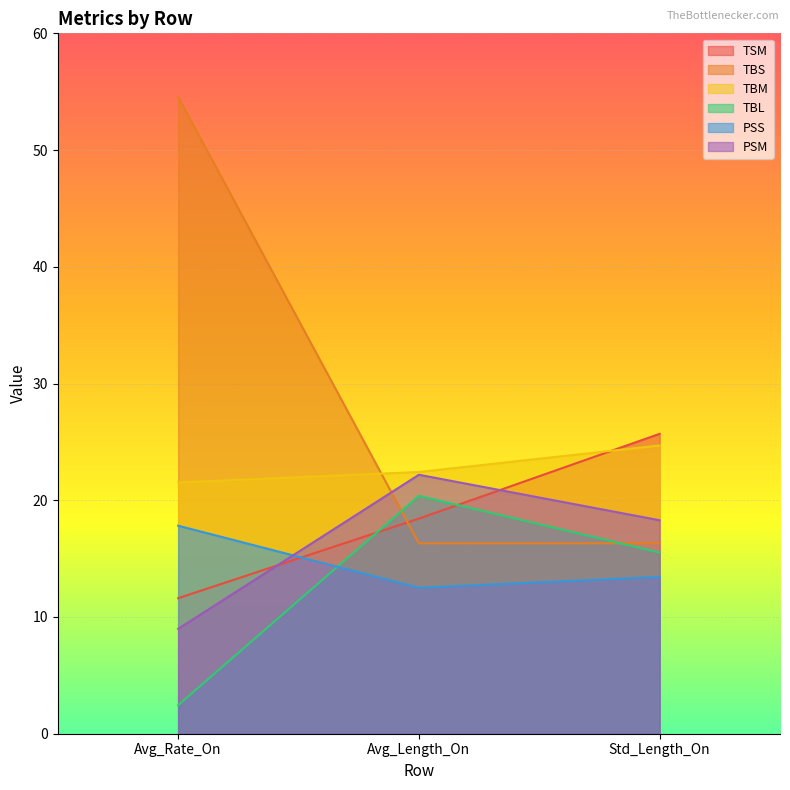

Which series has the largest total across all categories?

TBS